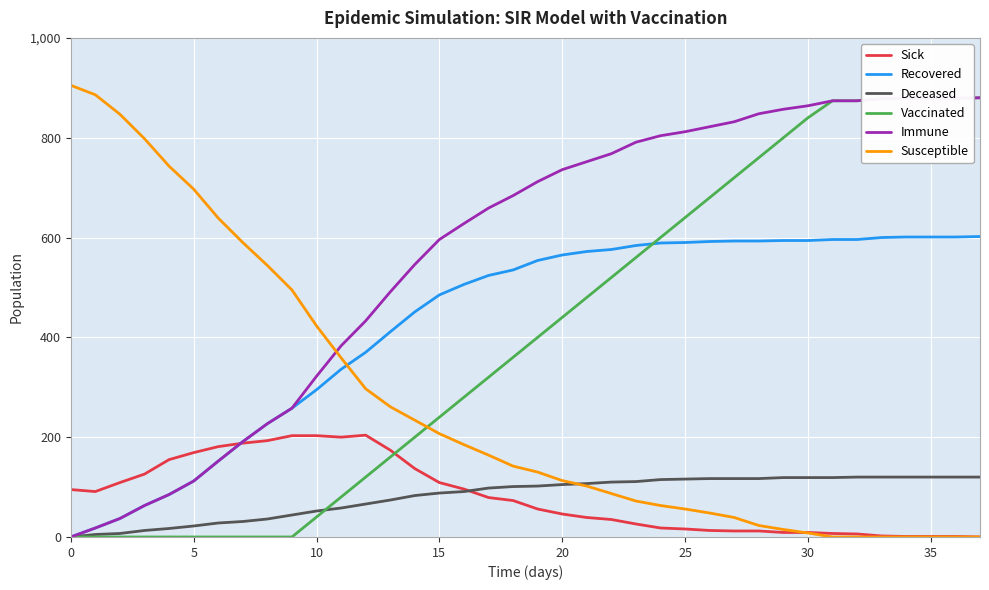

What is the difference between the maximum and minimum values in the Sick series?

204